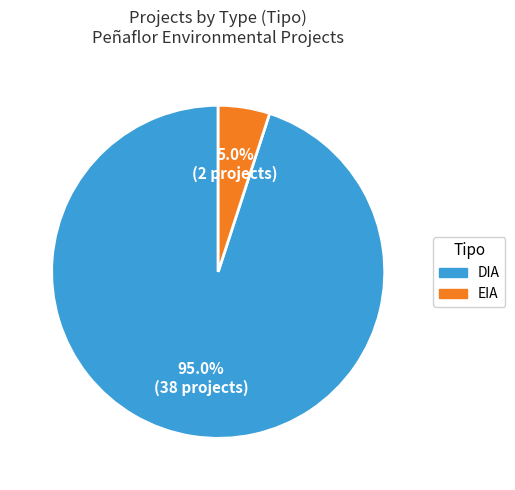

To the nearest percent, what portion does EIA represent?

5%